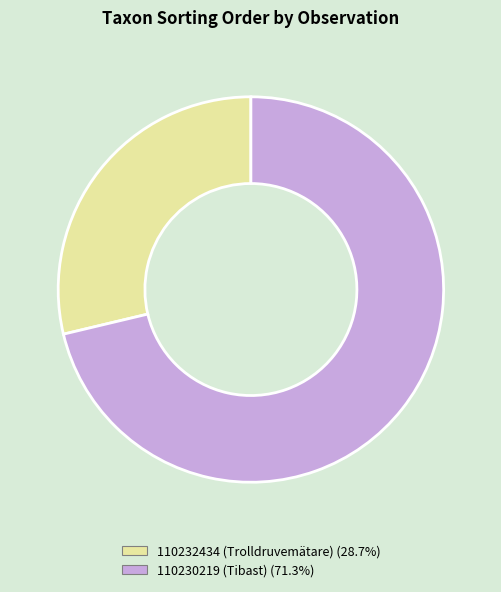

Which category has the biggest portion of the pie?

110230219 (Tibast)